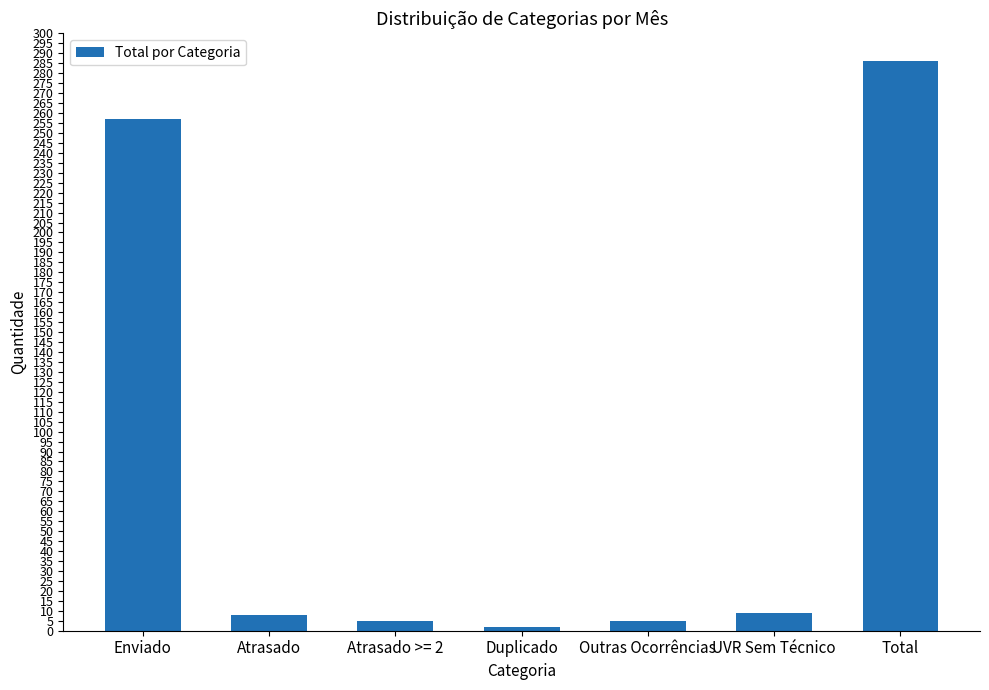

What is the change in value from Enviado to Atrasado >= 2?

-252